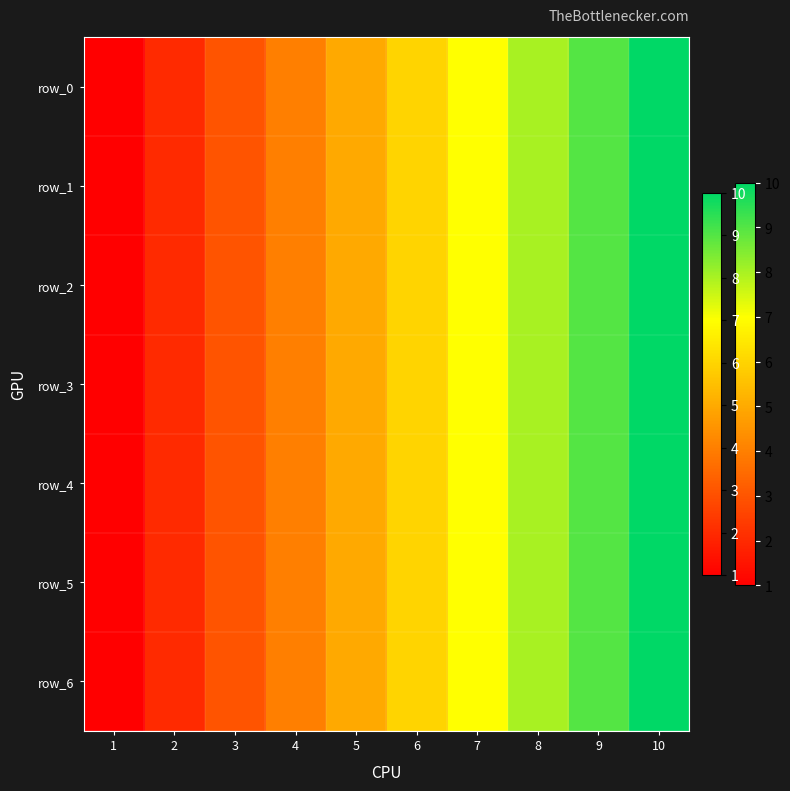

What is the highest value of the row_6 series?

10